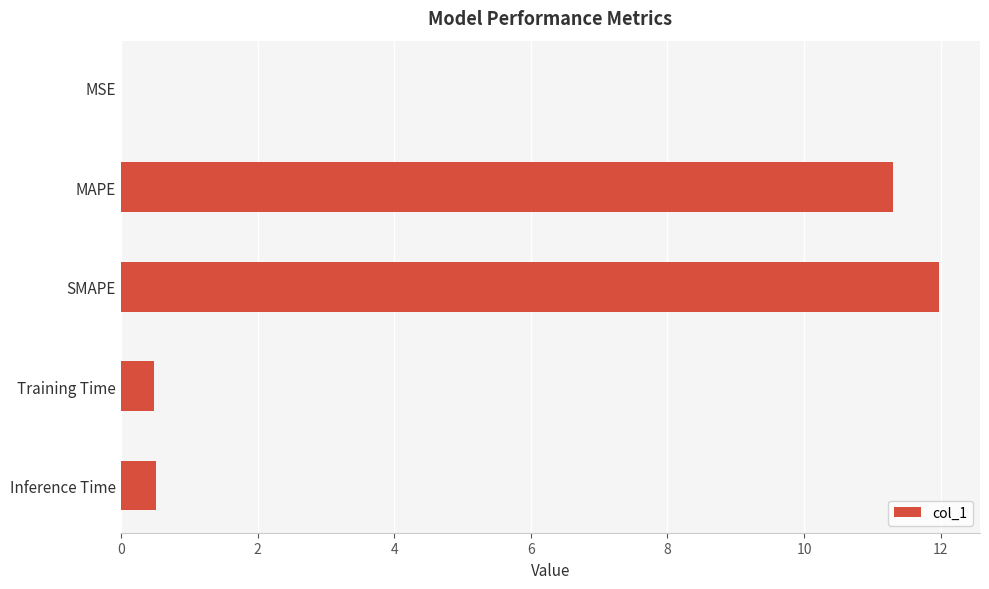

Are the bars grouped side by side (vs. stacked)?

No